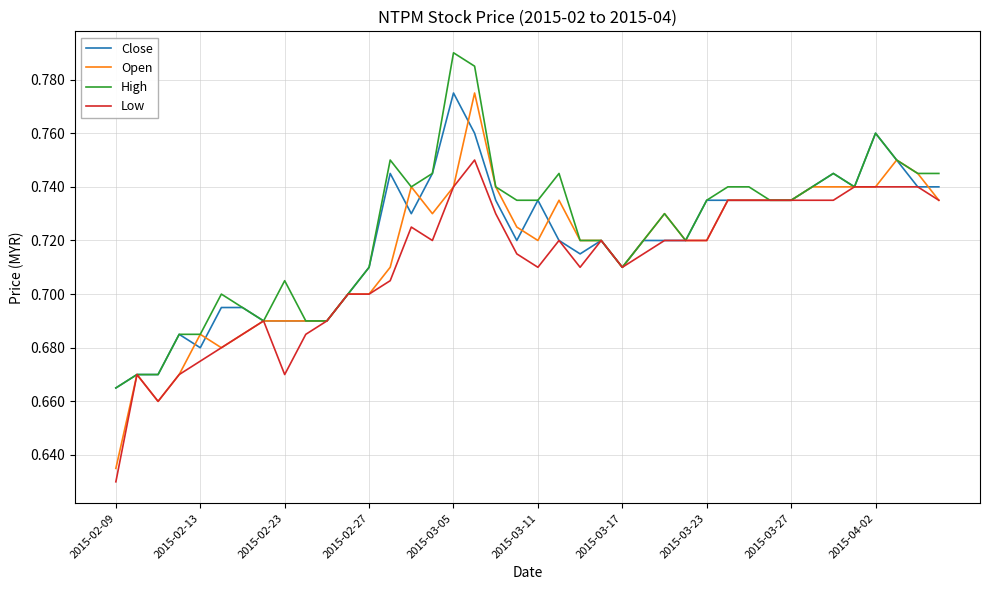

Which series has the widest spread of values?

Open